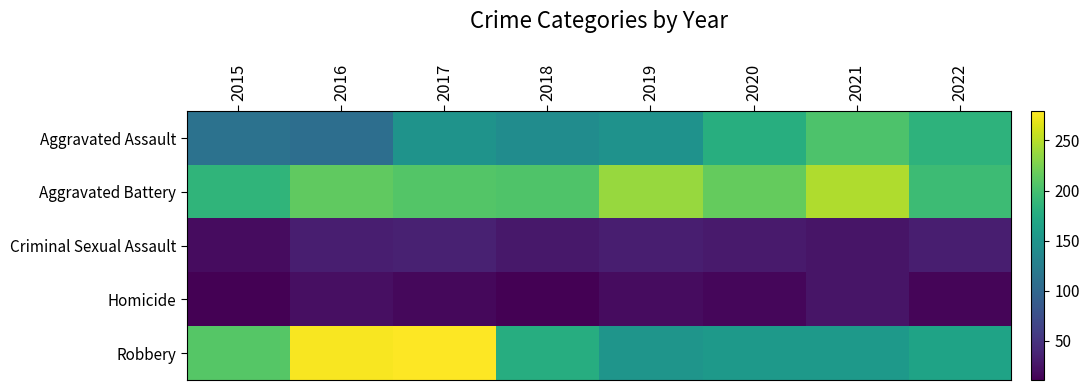

At which category is the sum across all series the highest?

2017